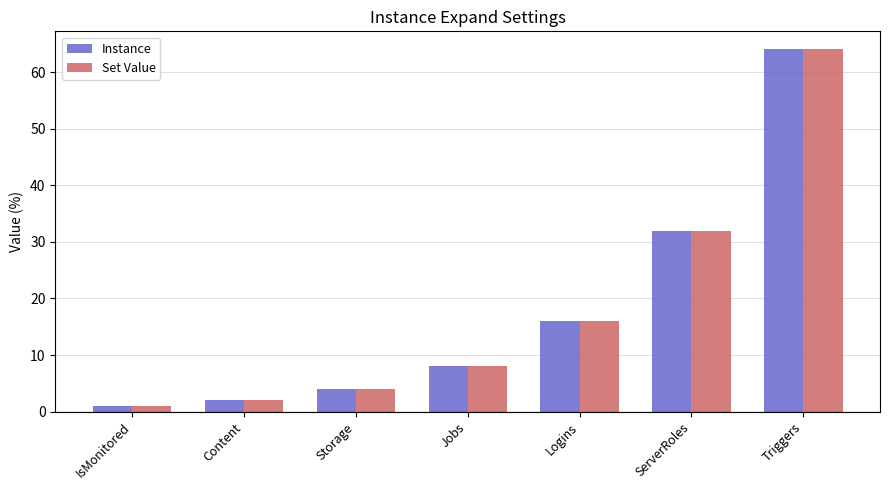

Are the bars grouped side by side (vs. stacked)?

Yes